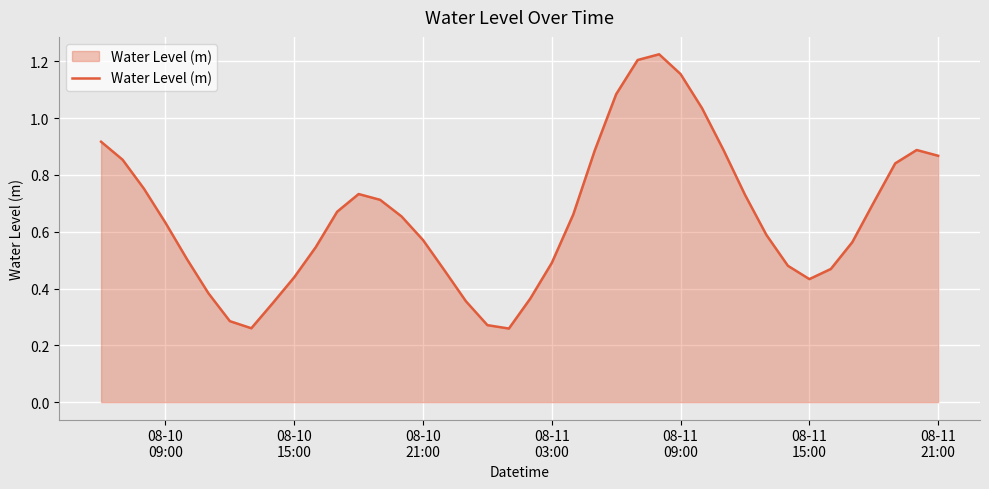

What is the sum of all values?

26.2